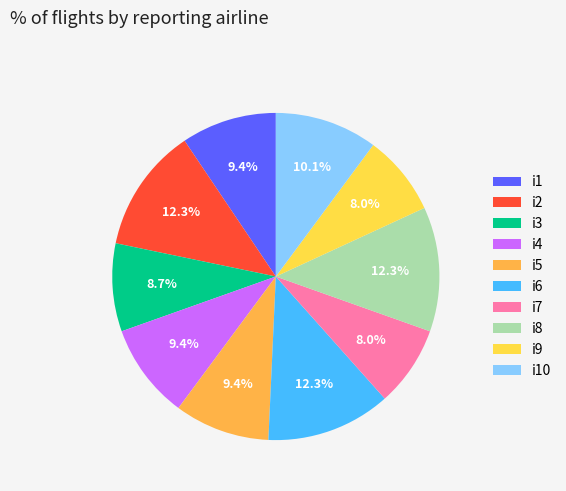

To the nearest percent, what portion does i9 represent?

8%